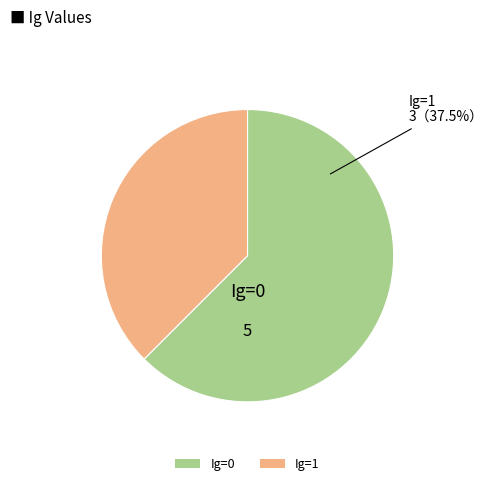

Rank the categories by value from lowest to highest.

Ig=1, Ig=0